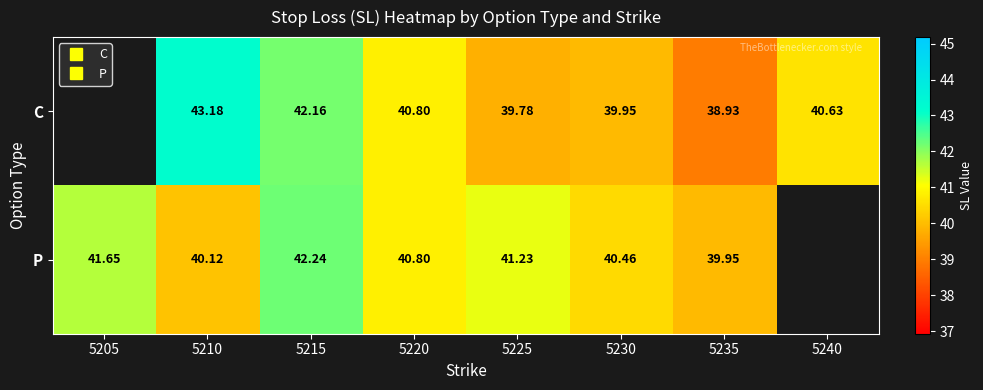

What is the highest value of the P series?

42.2